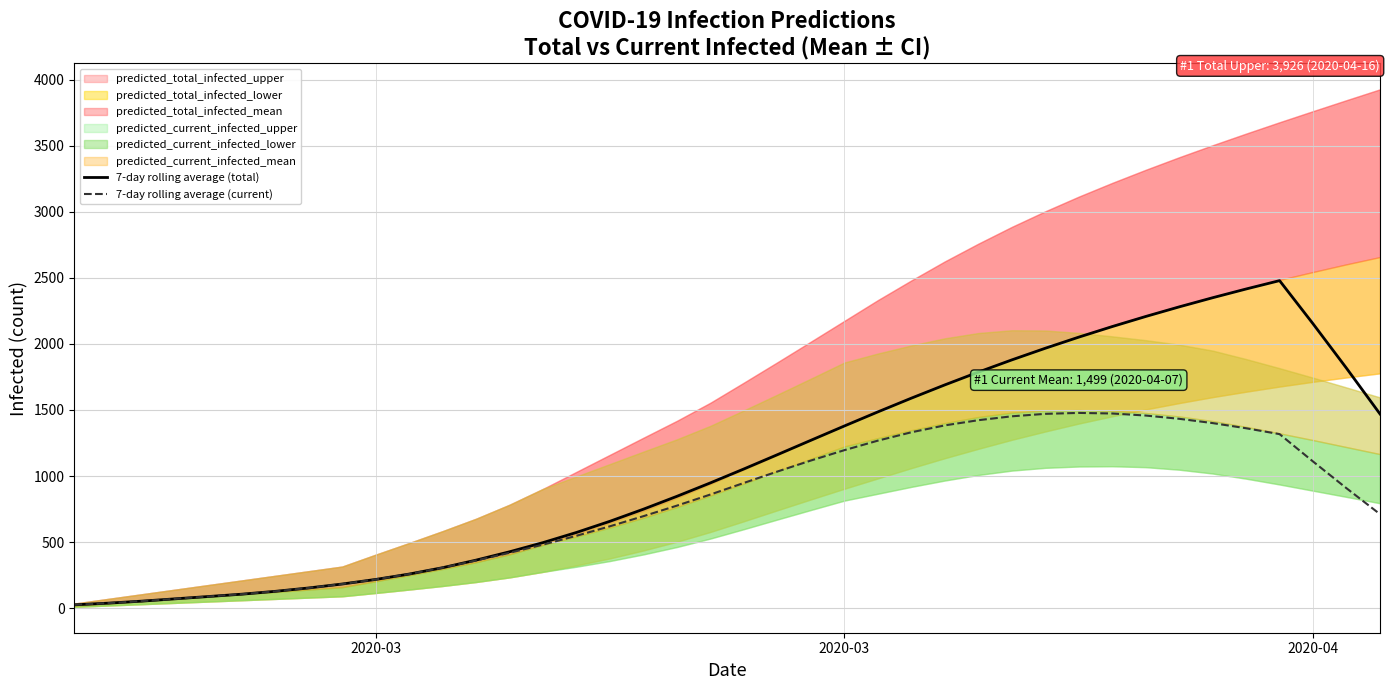

At how many categories does at least one series exceed 1209?

18